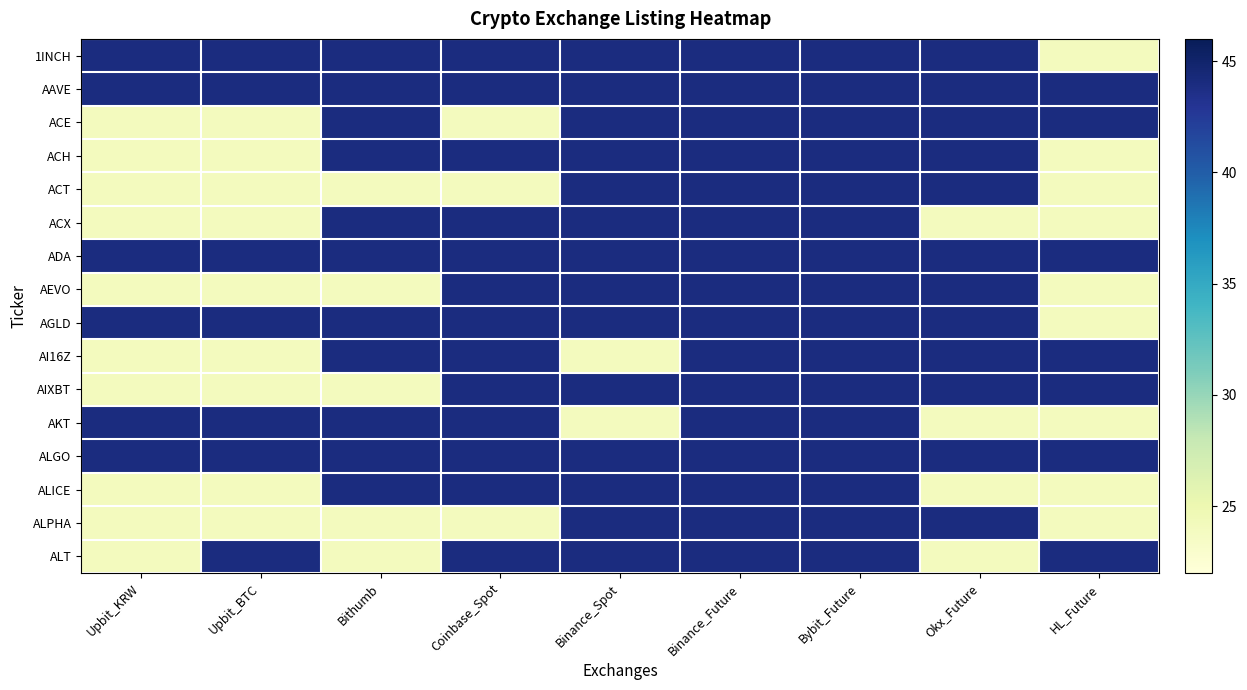

At Upbit_KRW, list the series in order from smallest to largest.

ACE, ACH, ACT, ACX, AEVO, AI16Z, AIXBT, ALICE, ALPHA, ALT, 1INCH, AAVE, ADA, AGLD, AKT, ALGO